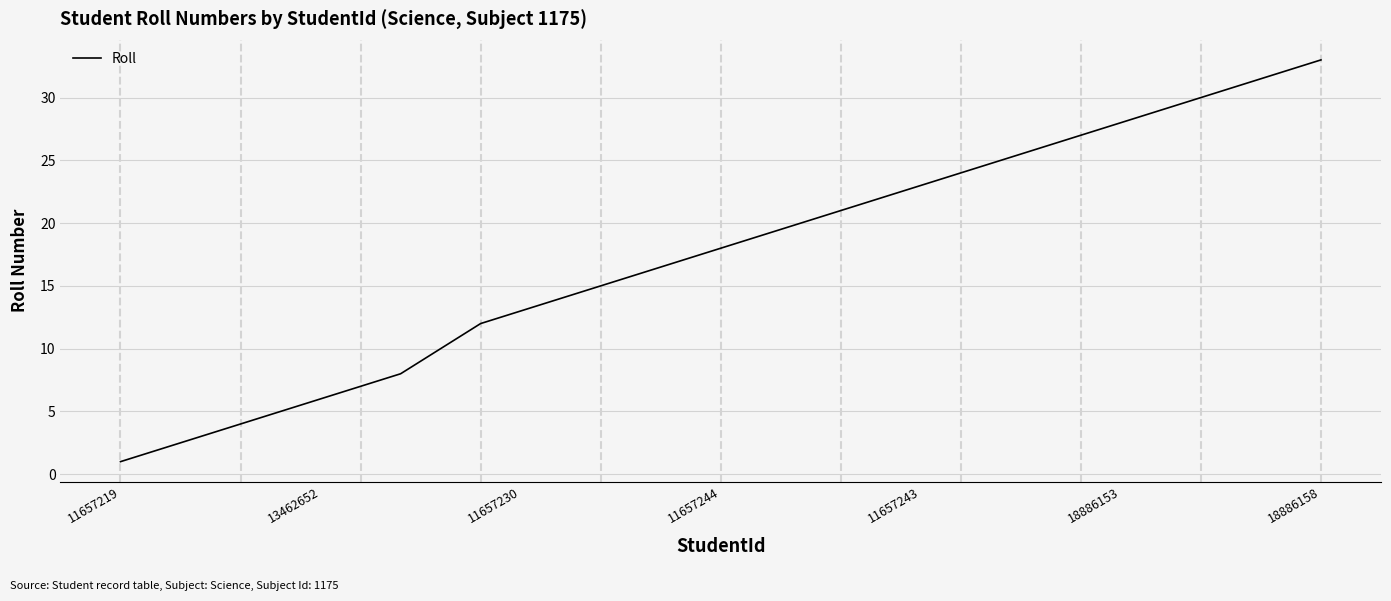

True or false: the data has more than 1 interior local peaks.

False